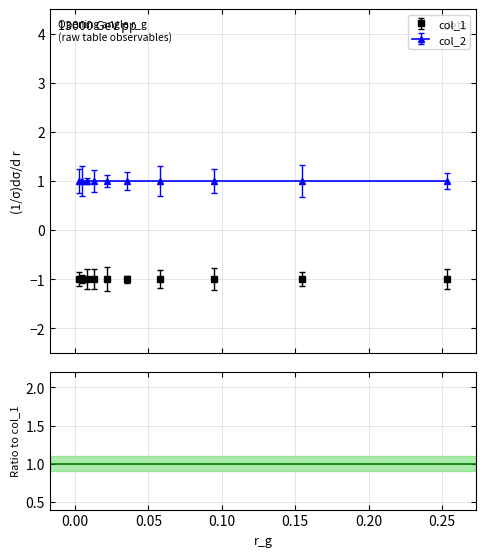

List the series in order of their peak value, lowest first.

col_1, col_2